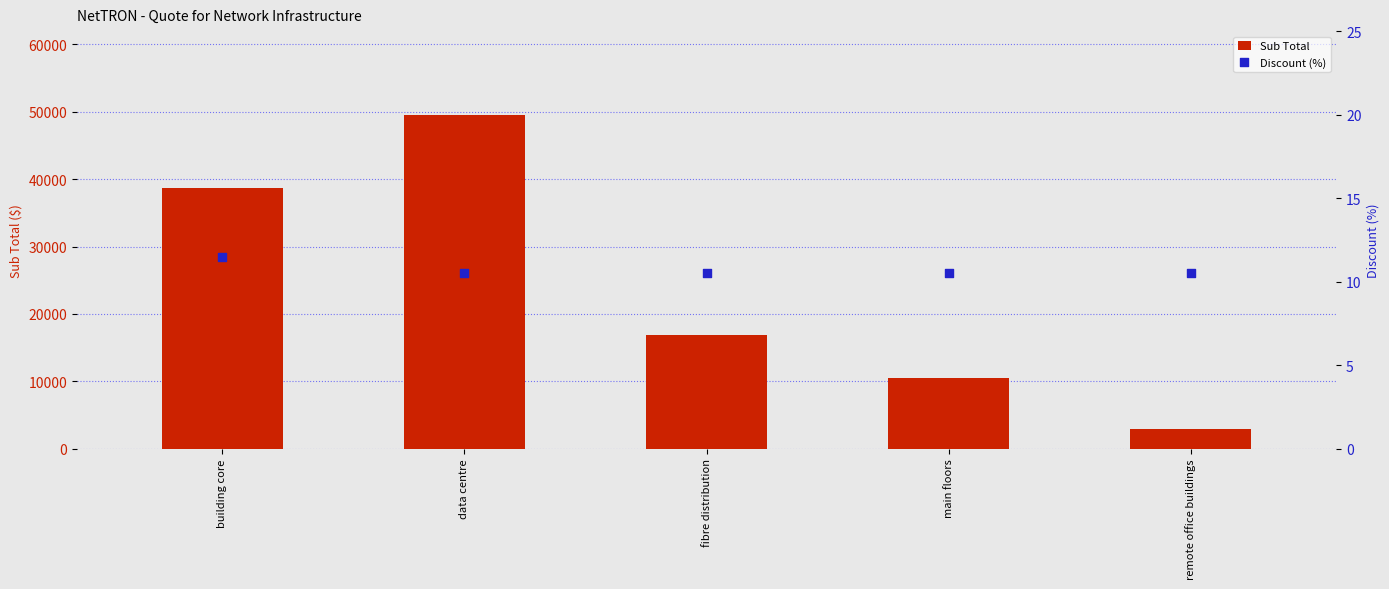

Which series has the widest spread of Y values?

Sub Total